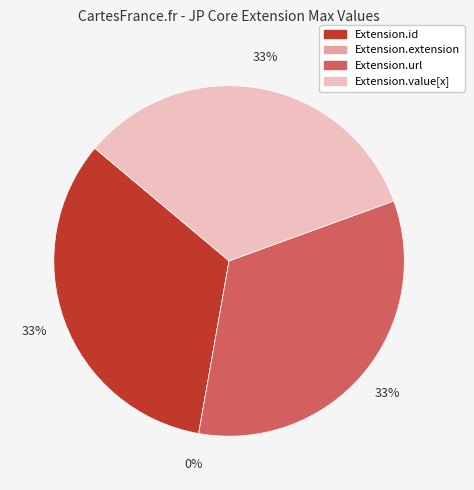

To the nearest percent, what is the combined percentage of Extension.url and Extension.extension?

33%